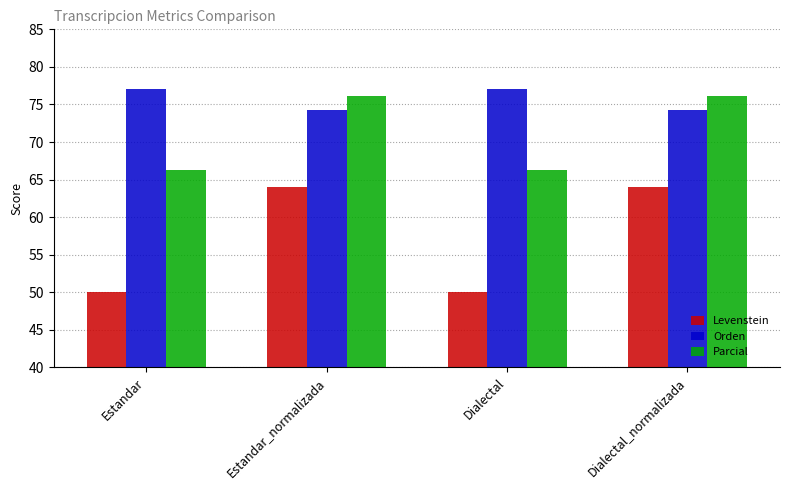

At Estandar, list the series in order from smallest to largest.

Levenstein, Parcial, Orden